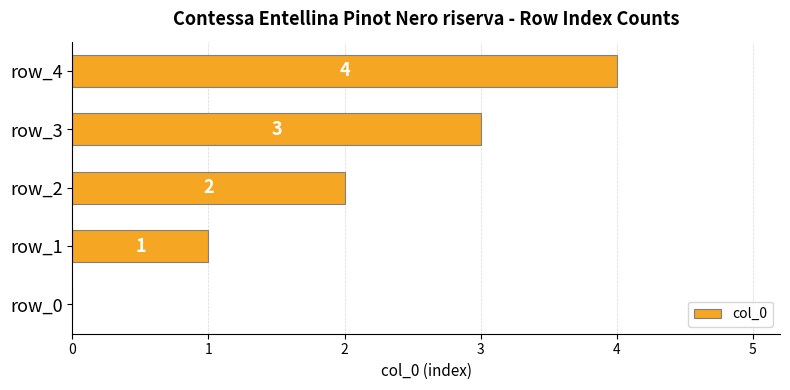

What is the change in value from row_0 to row_1?

+1